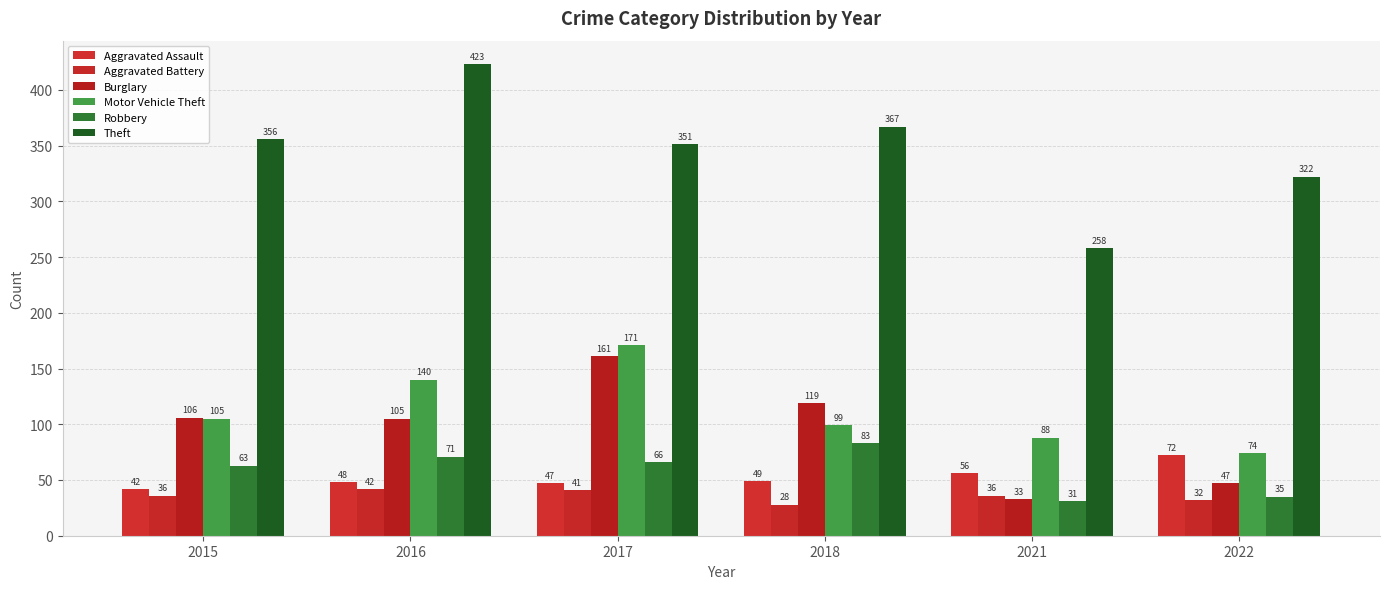

Where does the Theft series first go above 356?

2016